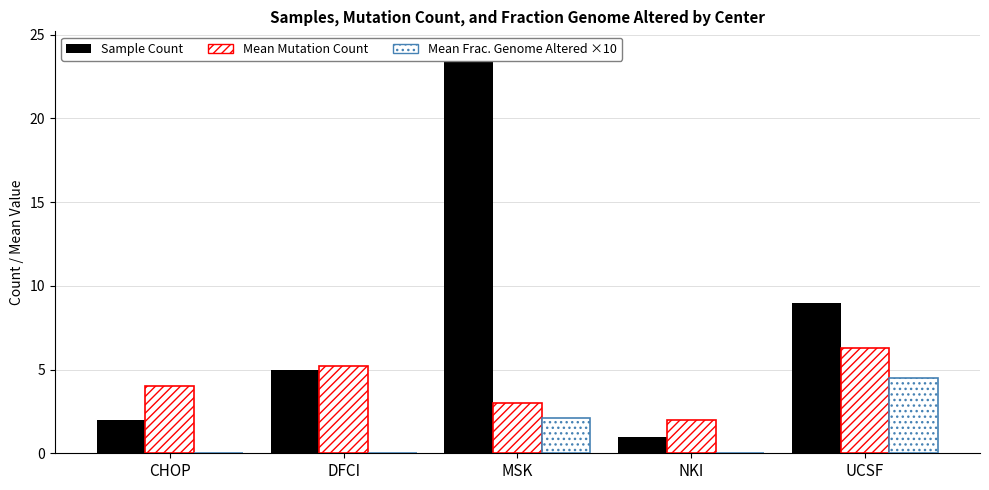

What is the difference between the Sample Count values at CHOP and NKI?

1.0